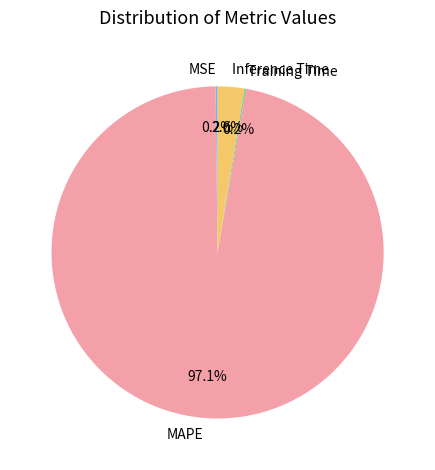

What is the majority slice?

MAPE